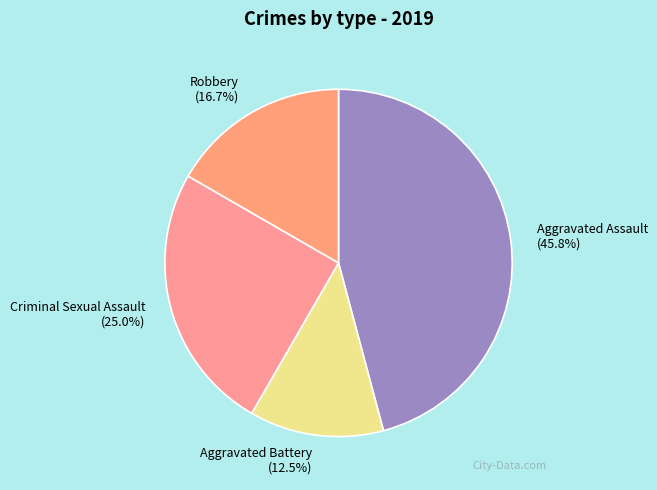

Rank the categories by value from lowest to highest.

Aggravated Battery (12.5%), Robbery (16.7%), Criminal Sexual Assault (25.0%), Aggravated Assault (45.8%)